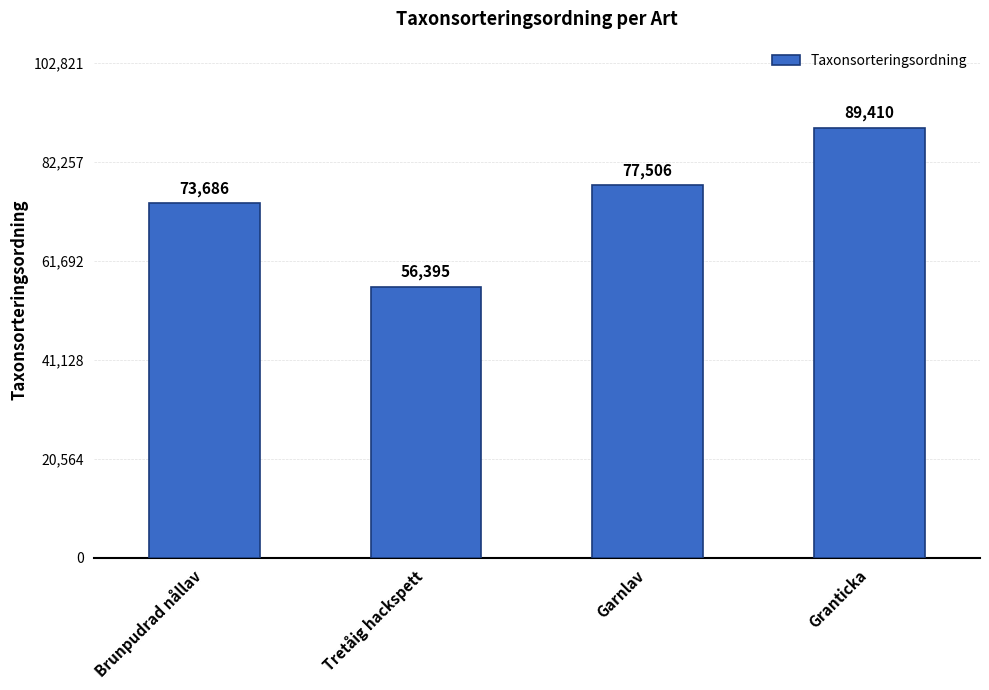

What is the change in value from Brunpudrad nållav to Tretåig hackspett?

-17291